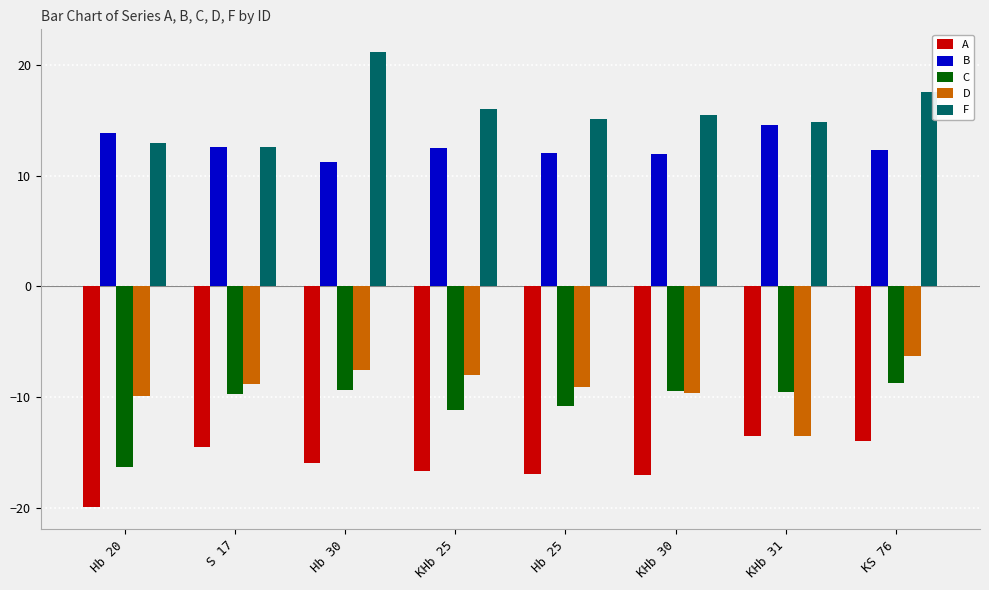

How many data points in C are above -9?

1